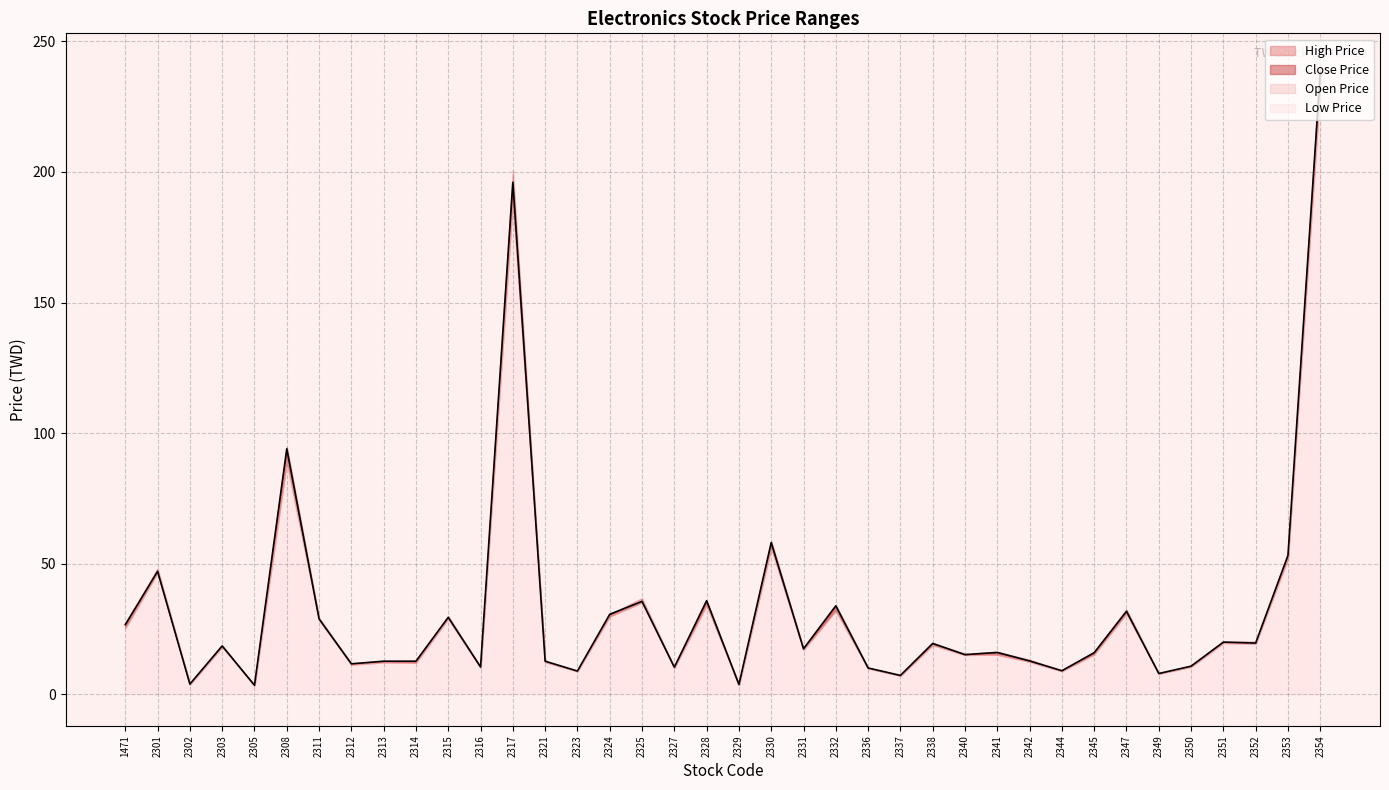

Where does the Low Price series first go above 17?

1471